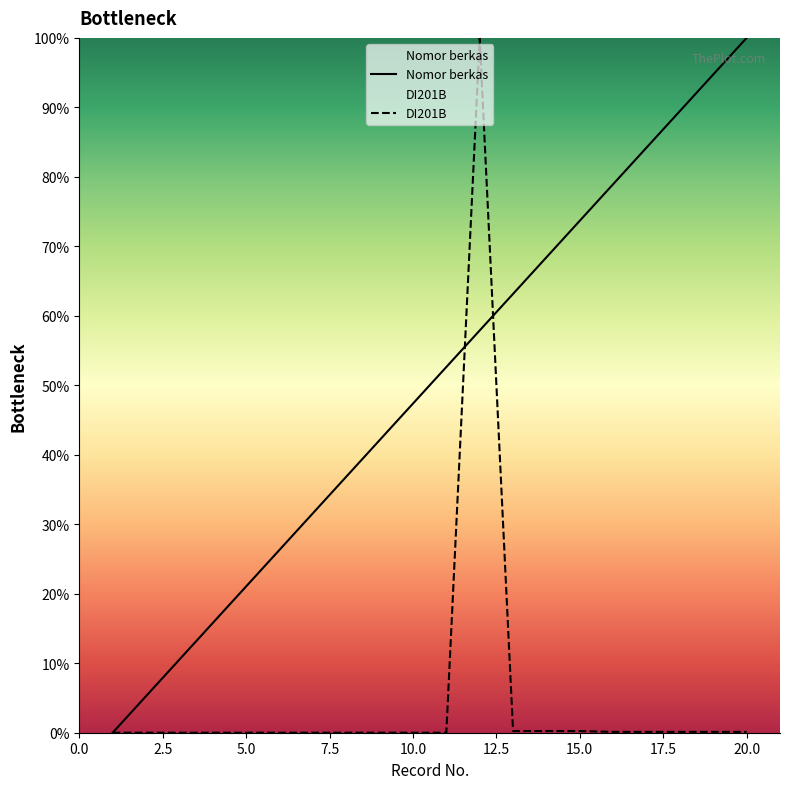

What is the value of the DI201B point at the 19th from the left?

0.1